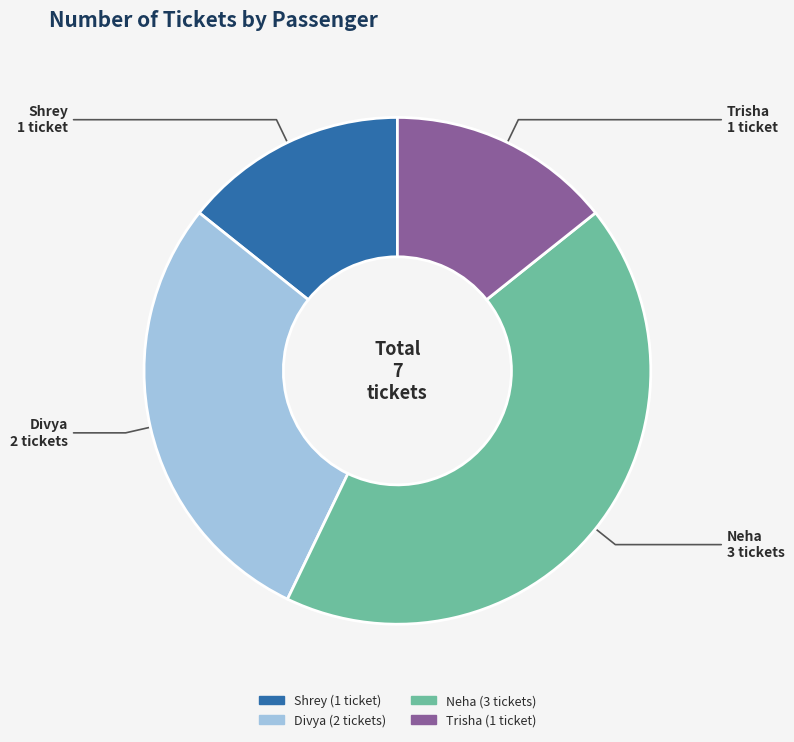

Does any single category account for the majority?

No